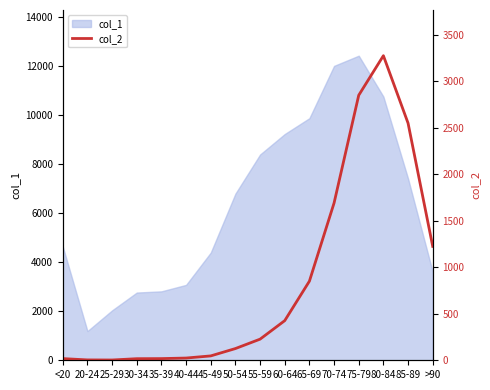

Which category has the highest value in the col_1 series?

75-79